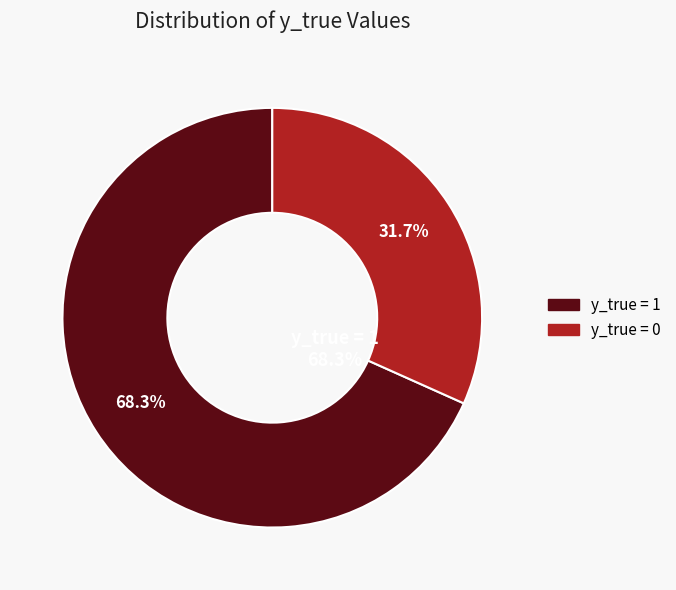

To the nearest percent, what is the combined percentage of y_true = 0 and y_true = 1?

100%